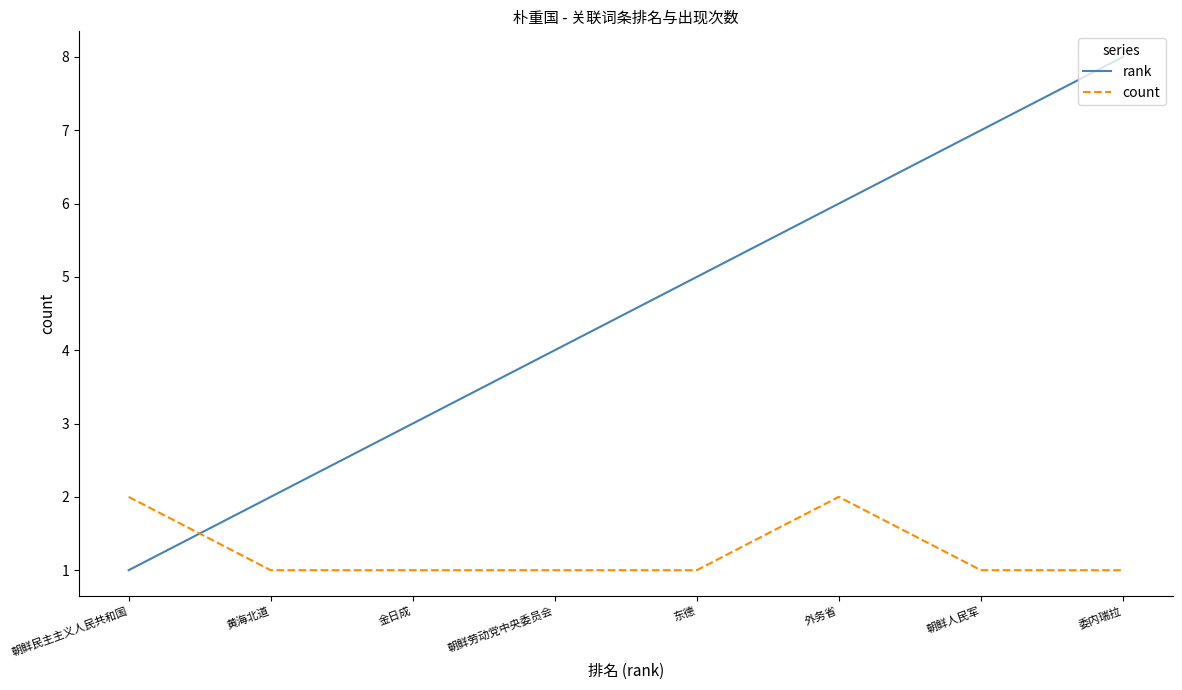

How many rank values are between 3 and 7?

5